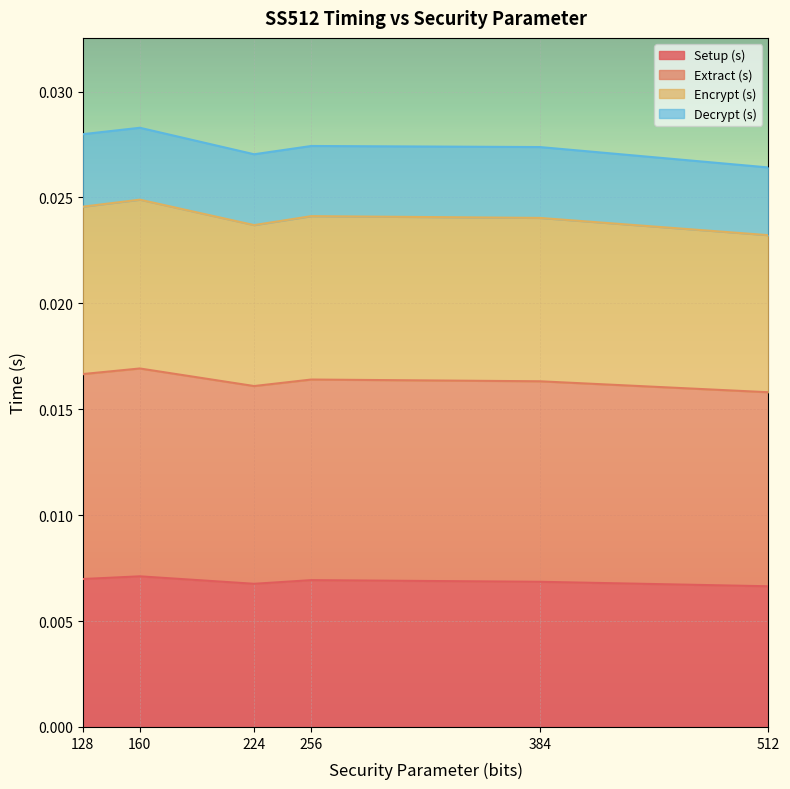

Which category has the lowest value in the Extract (s) series?

512